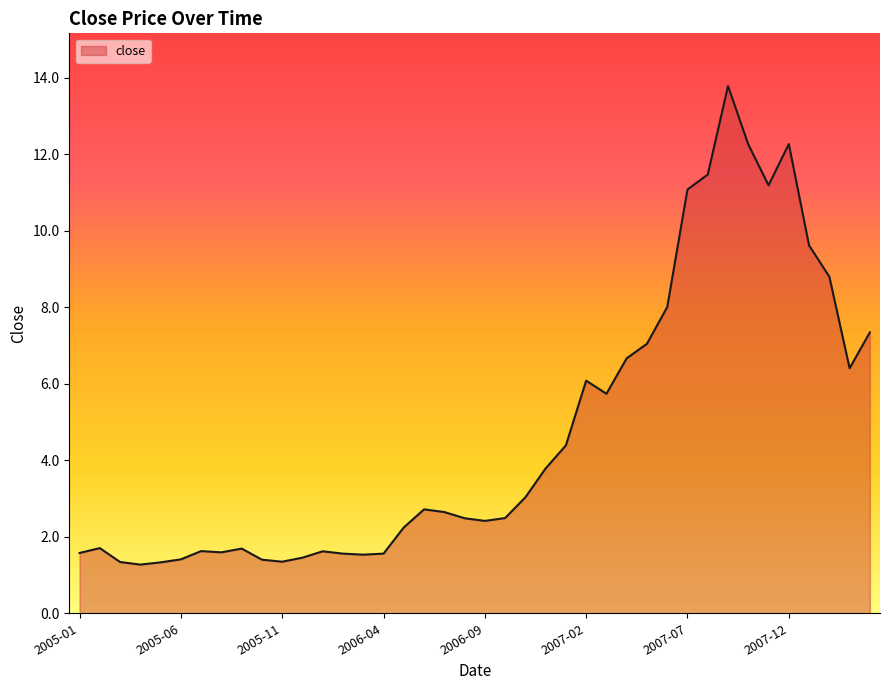

What is the difference between the maximum and minimum values?

12.5